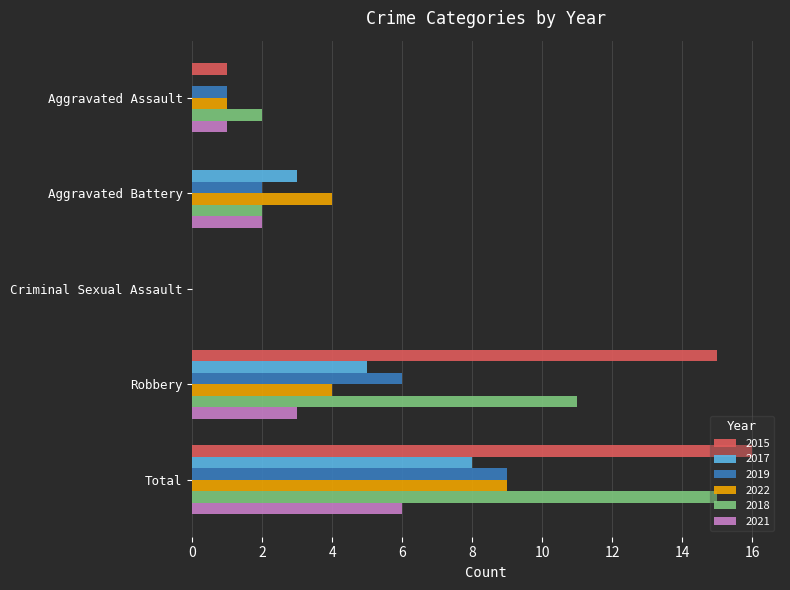

Where is 2018 nearest to the value 7?

Robbery